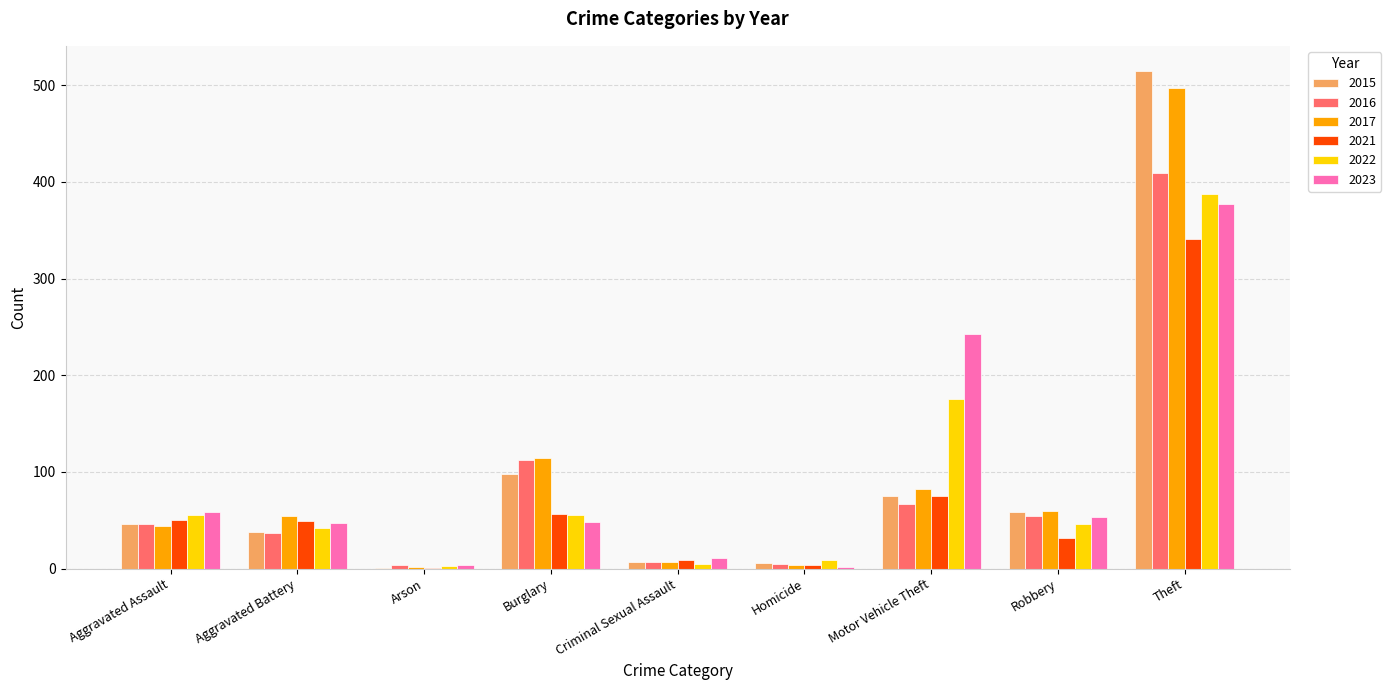

What is the average value of the 2016 series?

82